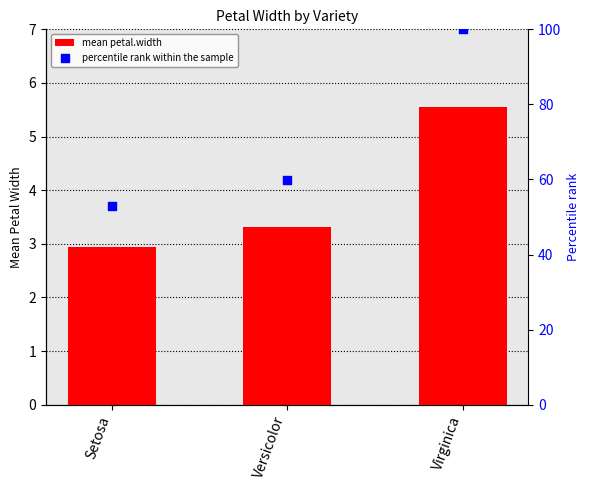

What are all the series names shown in the legend?

mean petal.width, percentile rank within the sample